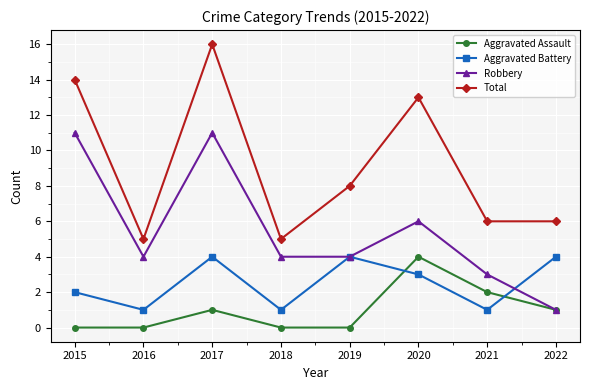

What is the greatest value displayed?

16